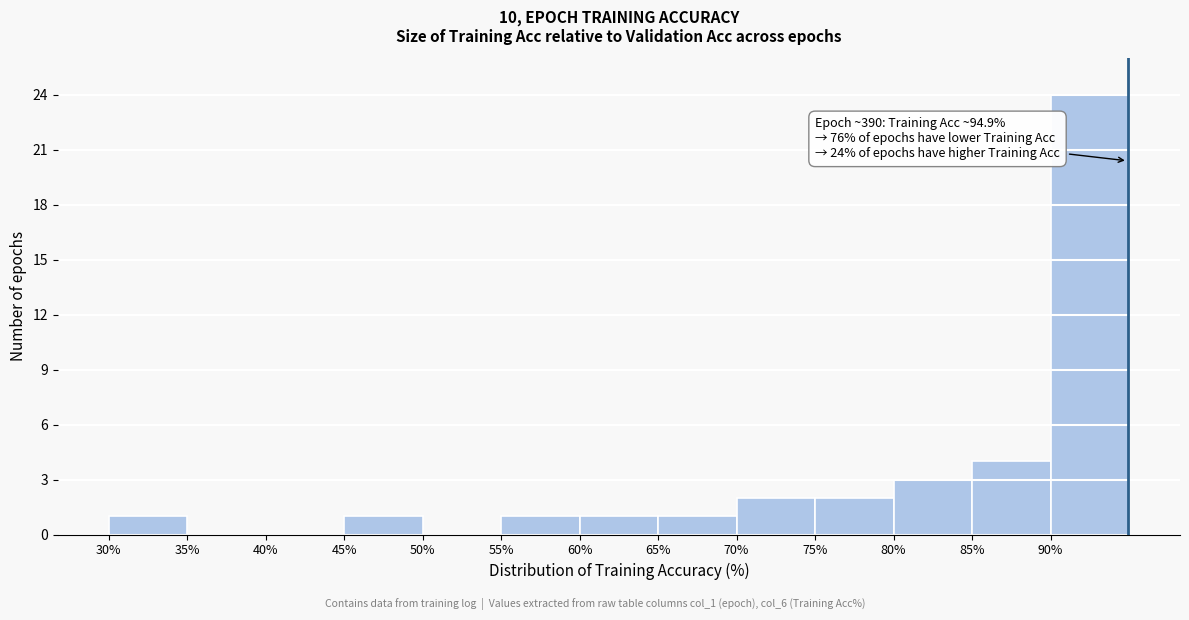

Which range on the x-axis has the tallest bar?

90 to 95